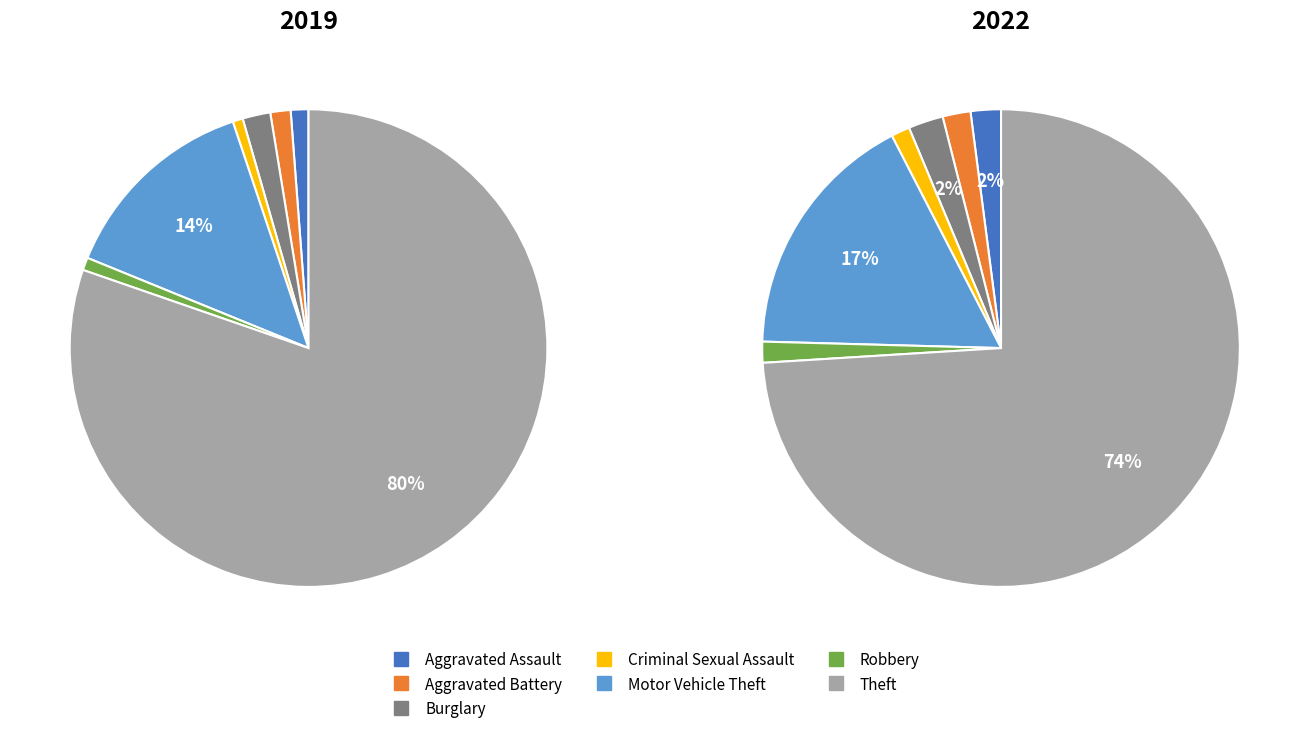

True or false: 2 accounts for 2% of the total.

True